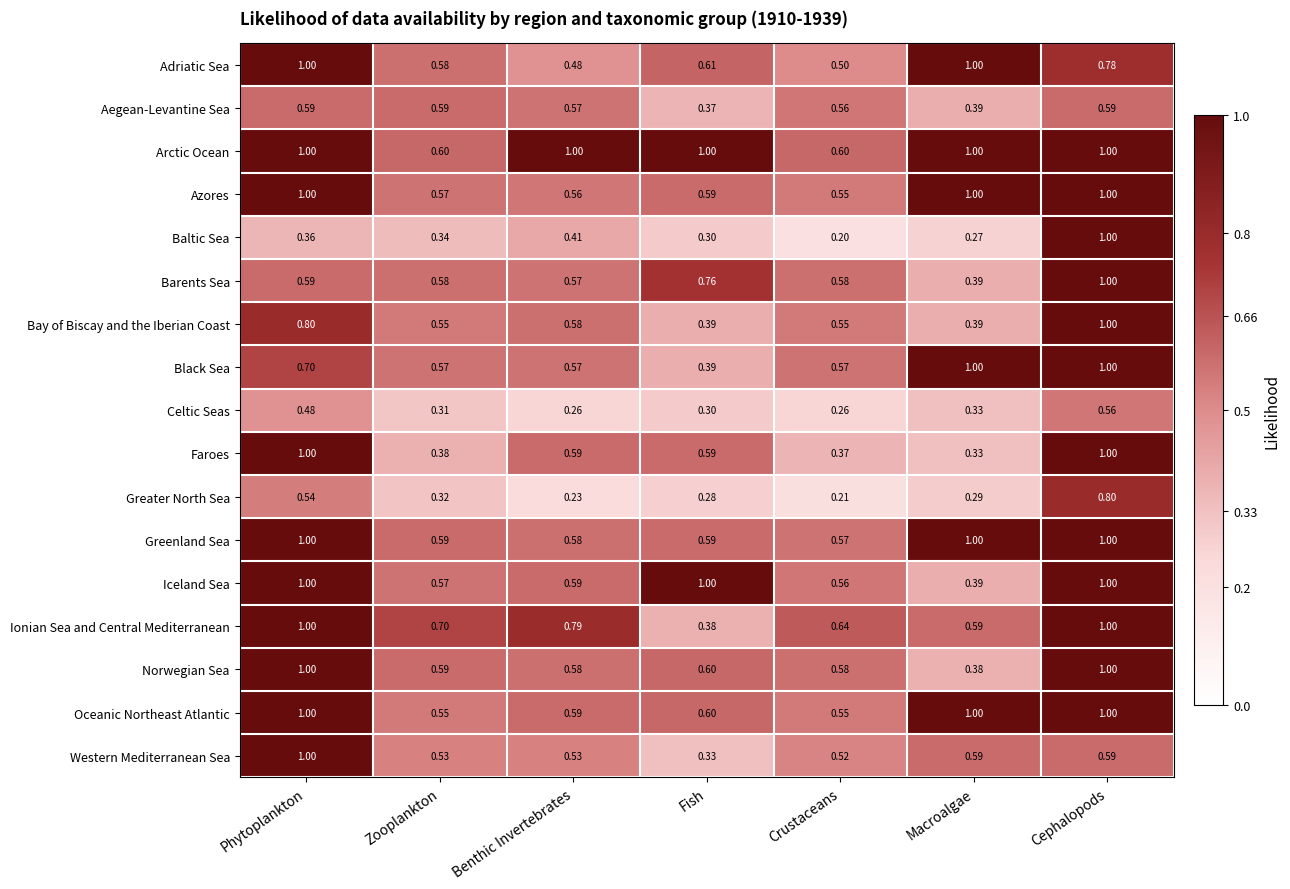

Between Phytoplankton and Cephalopods, which series saw the biggest shift?

Baltic Sea